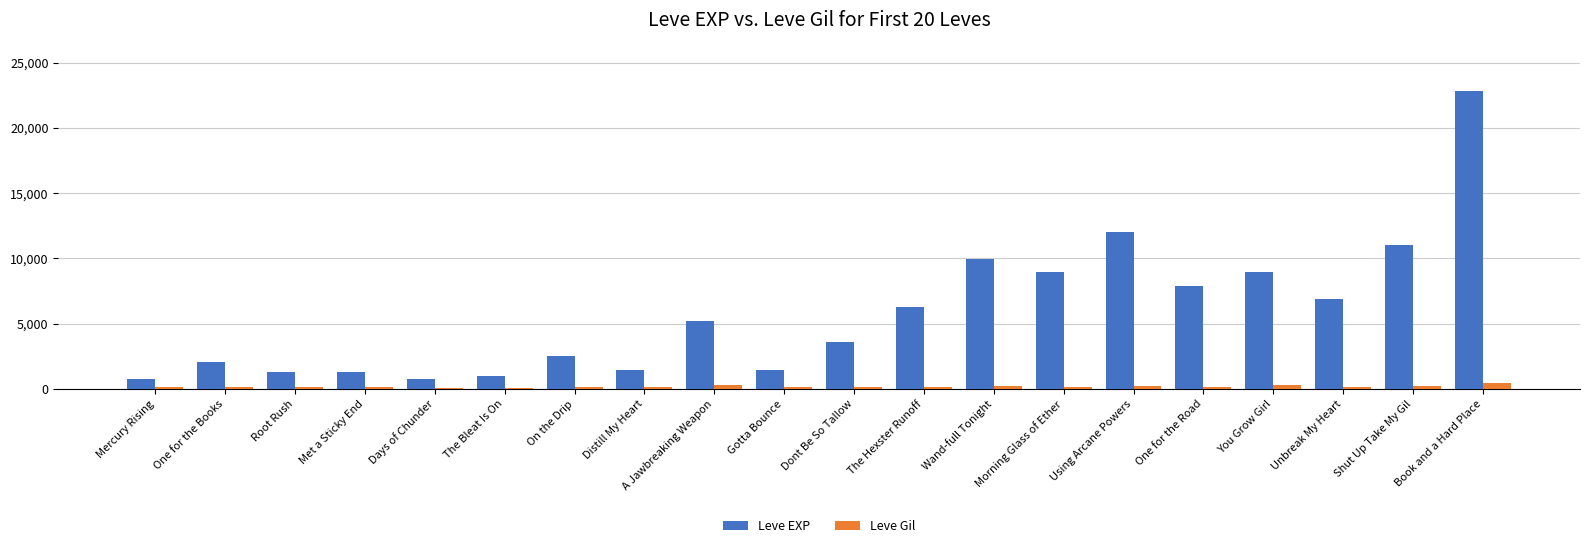

What is the sum of all Leve Gil values?

3675